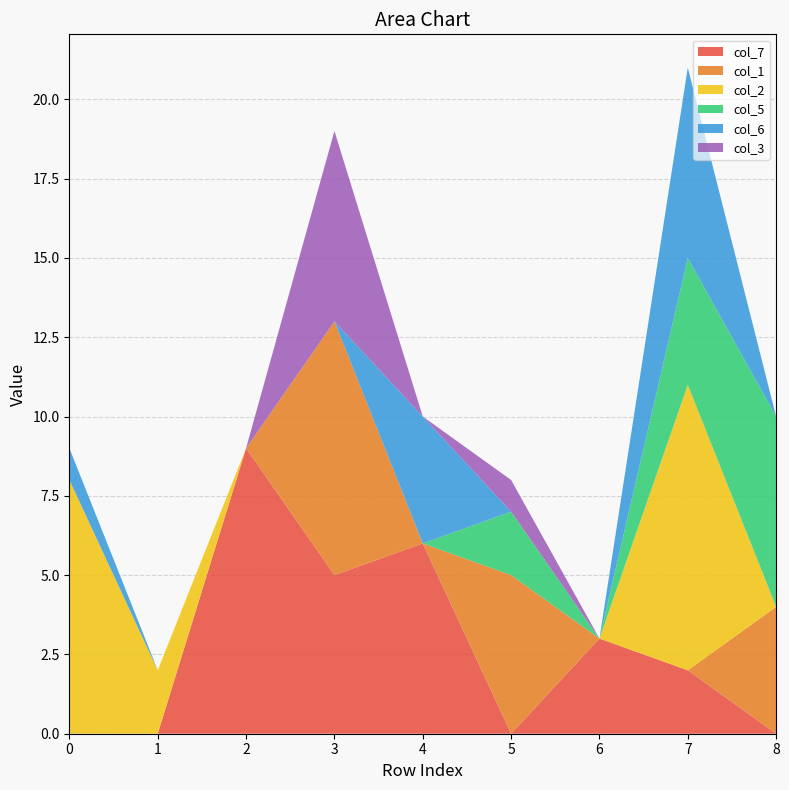

Reading left to right, list all the values displayed in this chart.

col_7: 0	0	9	5	6	0	3	2	0
col_1: 0	0	0	8	0	5	0	0	4
col_2: 8	2	0	0	0	0	0	9	0
col_5: 0	0	0	0	0	2	0	4	6
col_6: 1	0	0	0	4	0	0	6	0
col_3: 0	0	0	6	0	1	0	0	0